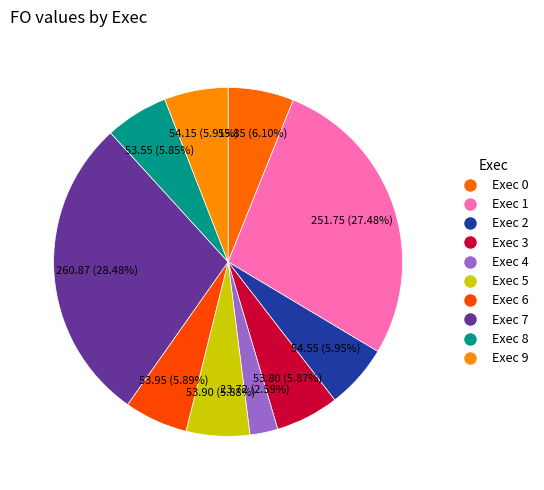

Which slice is the smallest?

4